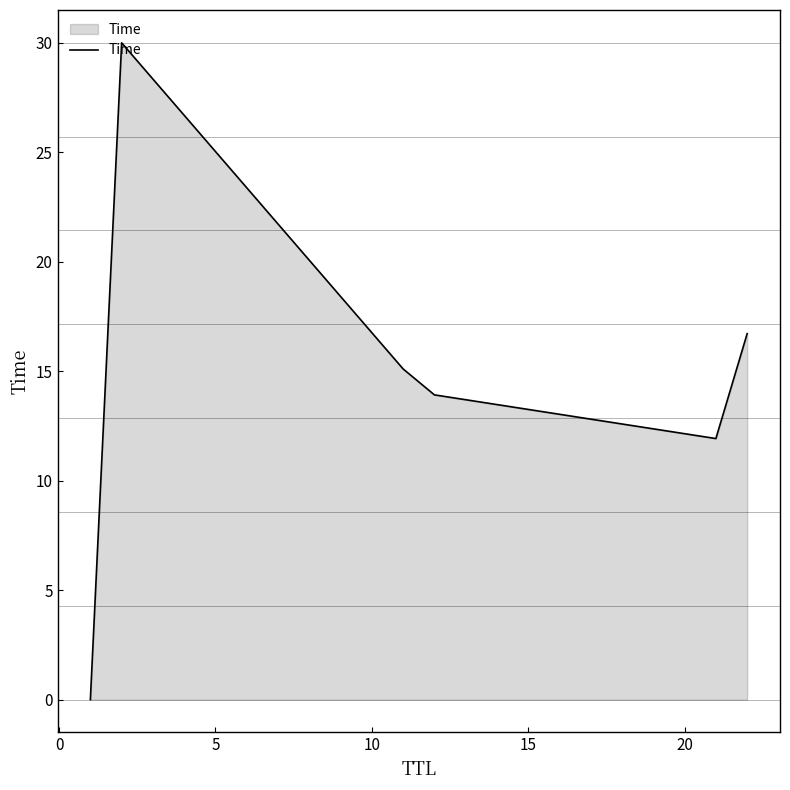

How many values exceed 15?

3